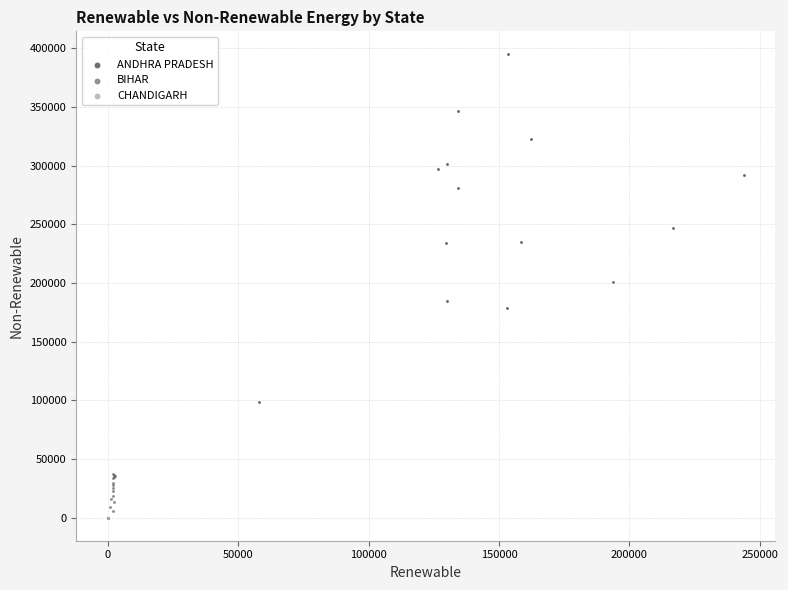

Which series contains the highest Y value?

ANDHRA PRADESH